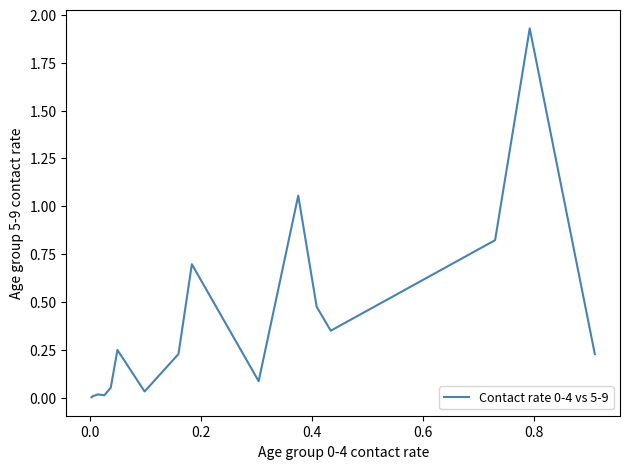

How many lines are shown in the chart?

1